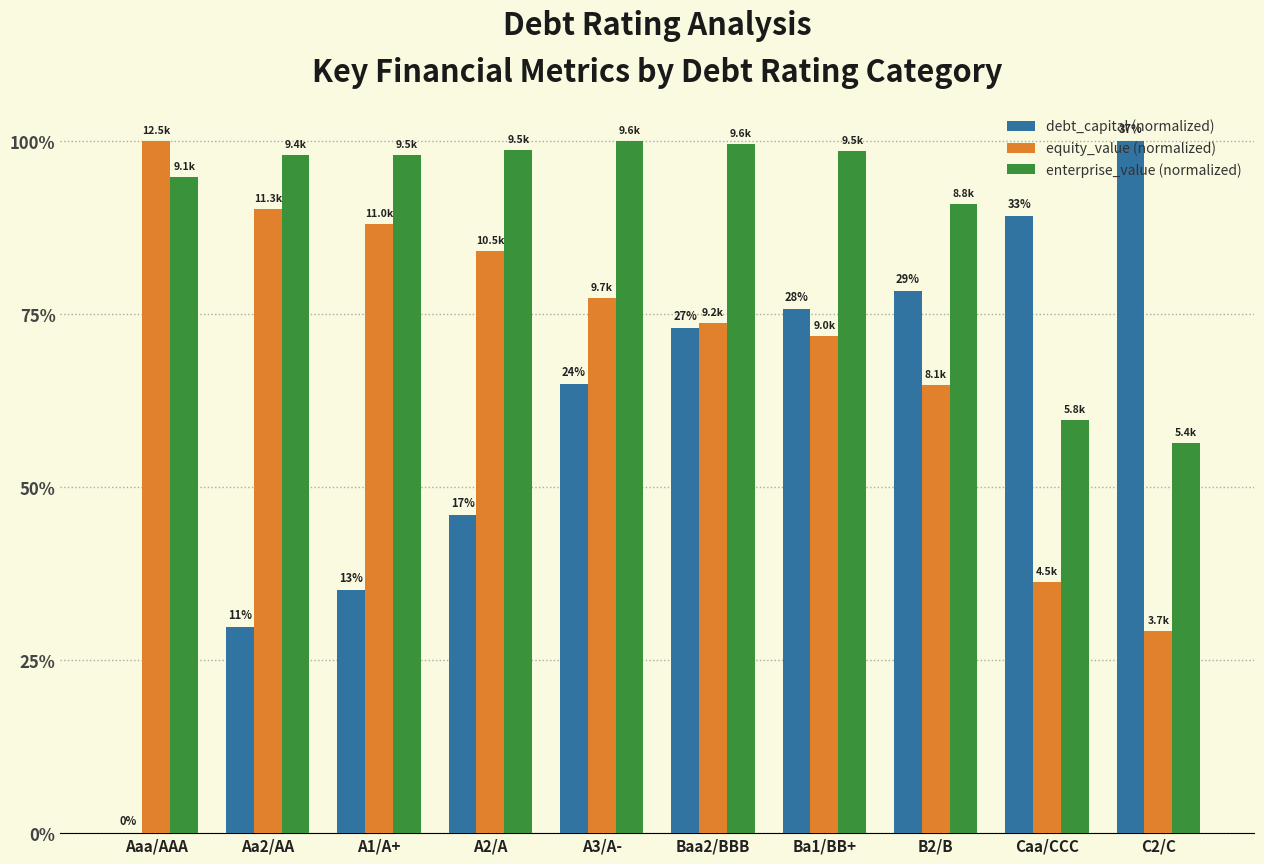

What is the average value of the debt_capital (normalized) series?

0.6